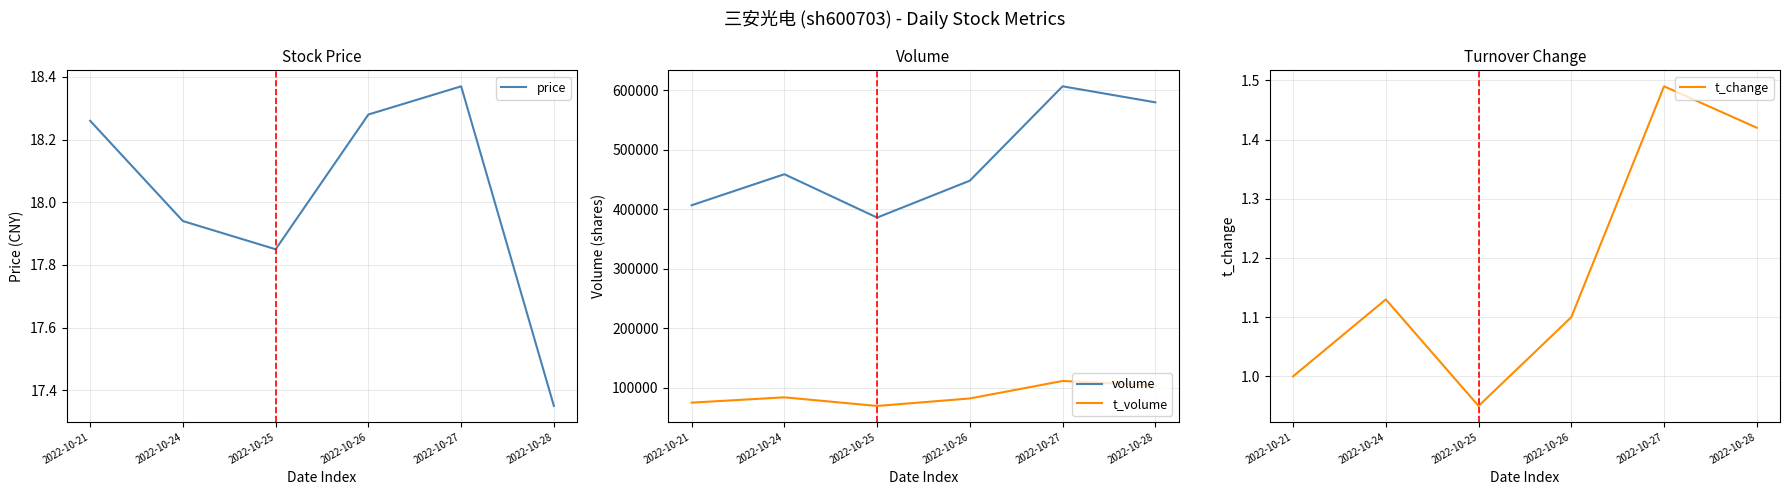

Where does the t_volume series first go above 83571?

2022-10-27